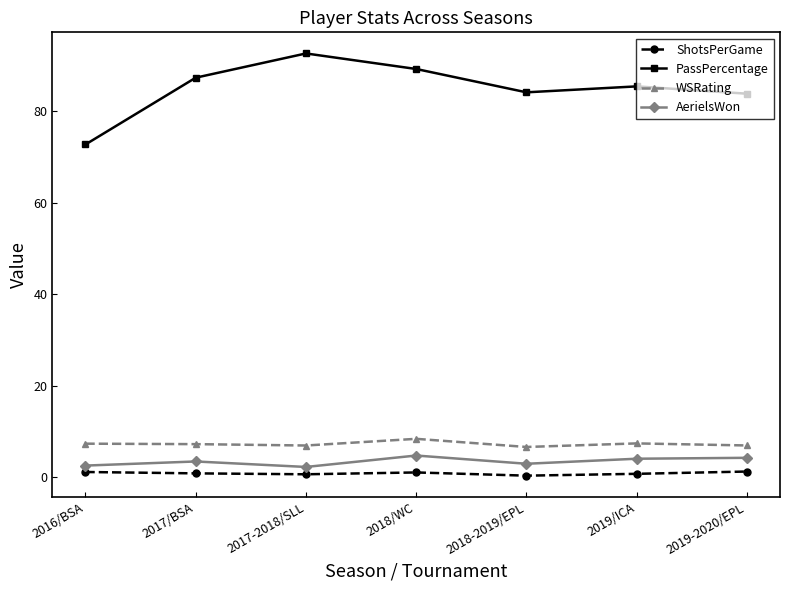

True or false: PassPercentage and WSRating cross at least once.

False